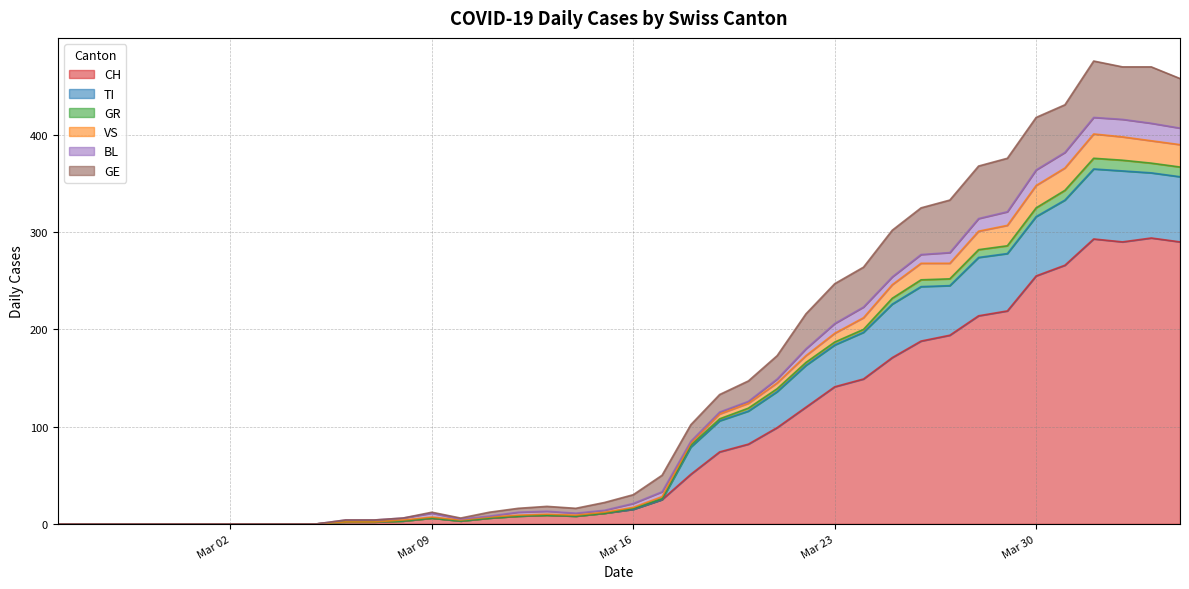

What is the highest value of the CH series?

294